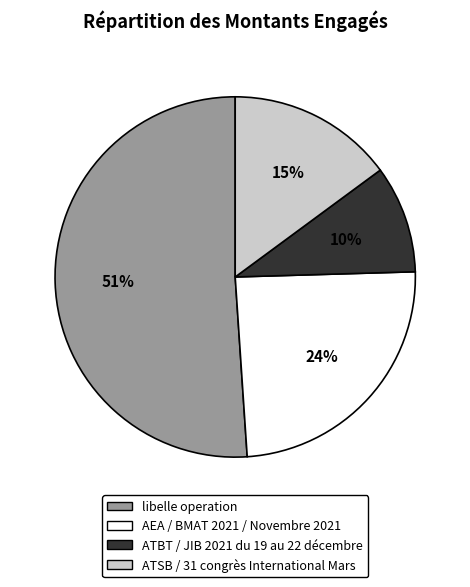

Is it true that libelle operation is 51% of the pie?

True